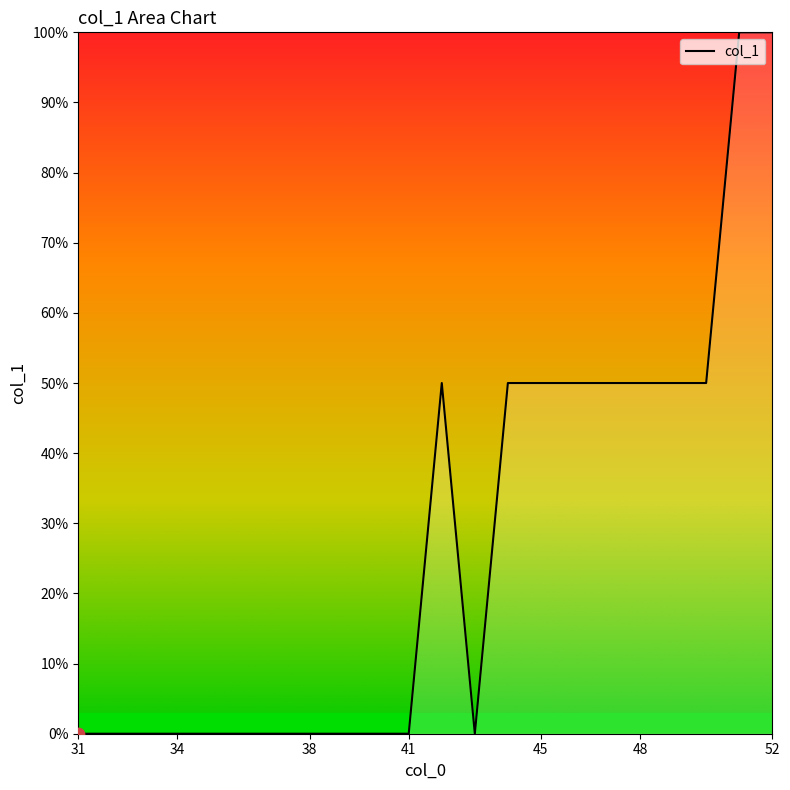

What is the maximum value shown in the chart?

100